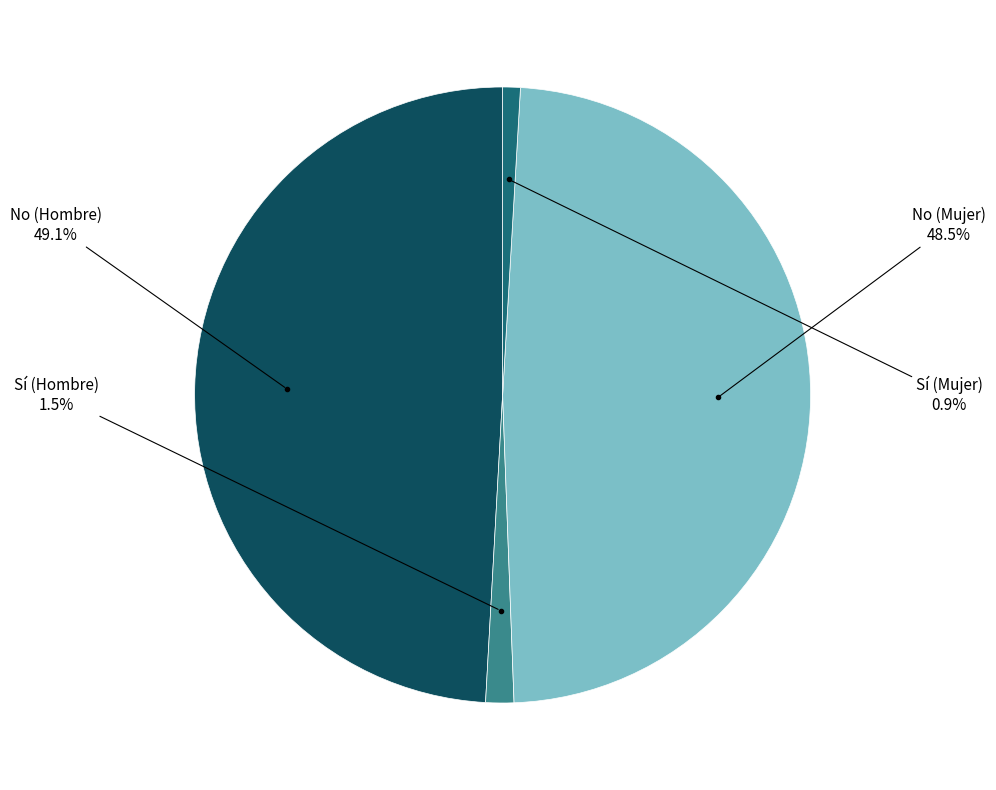

Count the number of slices in the pie.

4